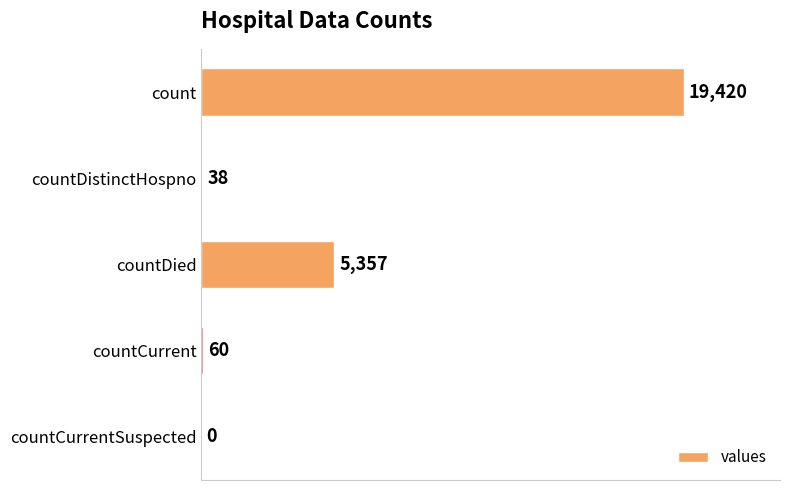

Are the bars horizontal?

Yes